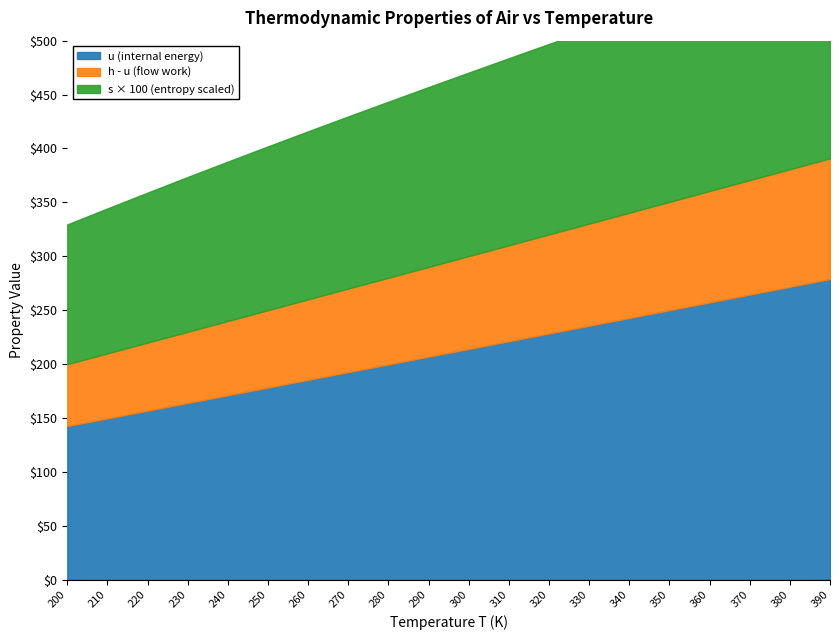

At which category is the sum across all series the highest?

390